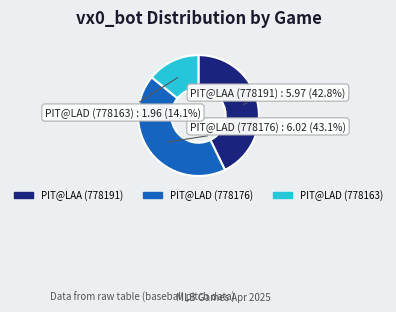

How many segments does this pie chart have?

3